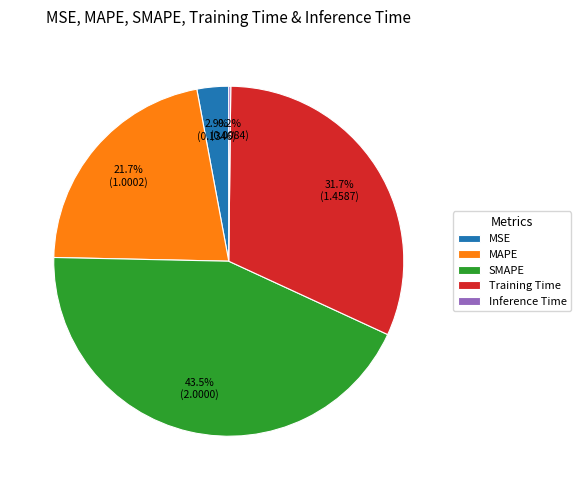

The MAPE slice represents 16% of the pie. True or false?

False